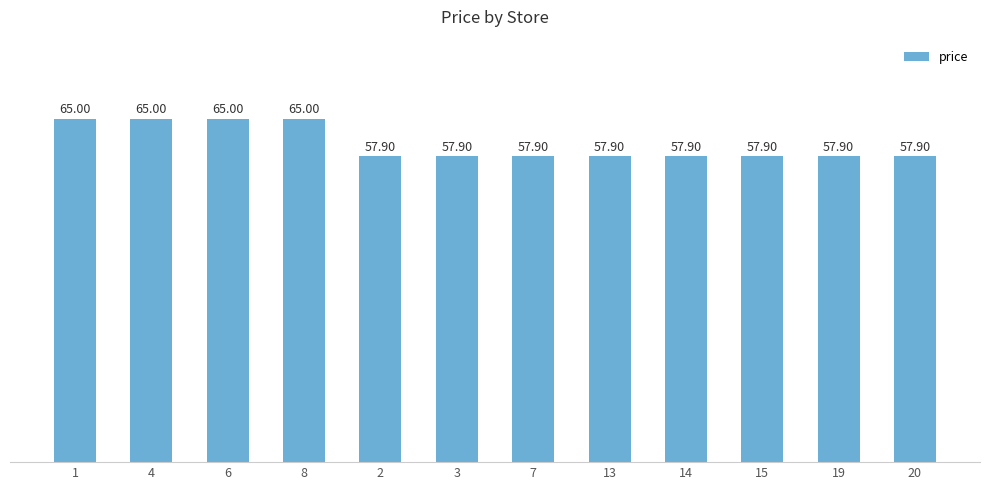

What is the greatest value displayed?

65.0